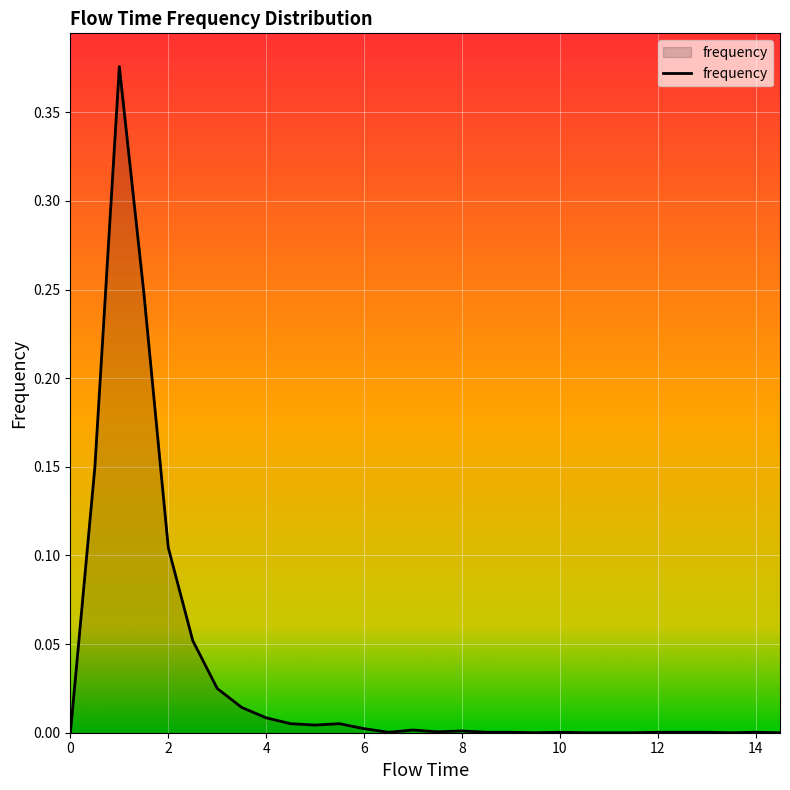

Reading left to right, what are all the values shown in this chart?

0.0	0.1	0.4	0.2	0.1	0.1	0.0	0.0	0.0	0.0	0.0	0.0	0.0	0.0	0.0	0.0	0.0	0.0	0.0	0.0	0.0	0.0	0.0	0.0	0.0	0.0	0.0	0.0	0.0	0.0